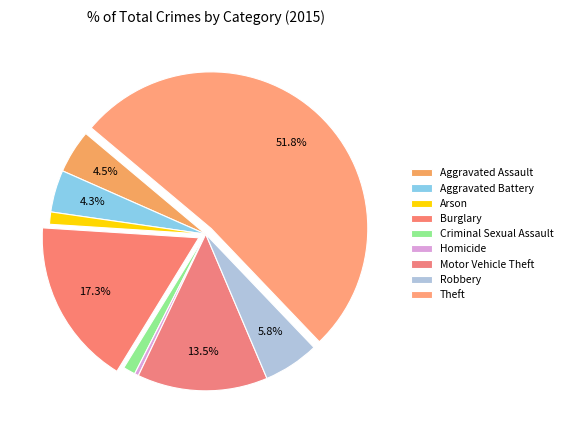

To the nearest percent, what percentage of the pie is Burglary?

17%